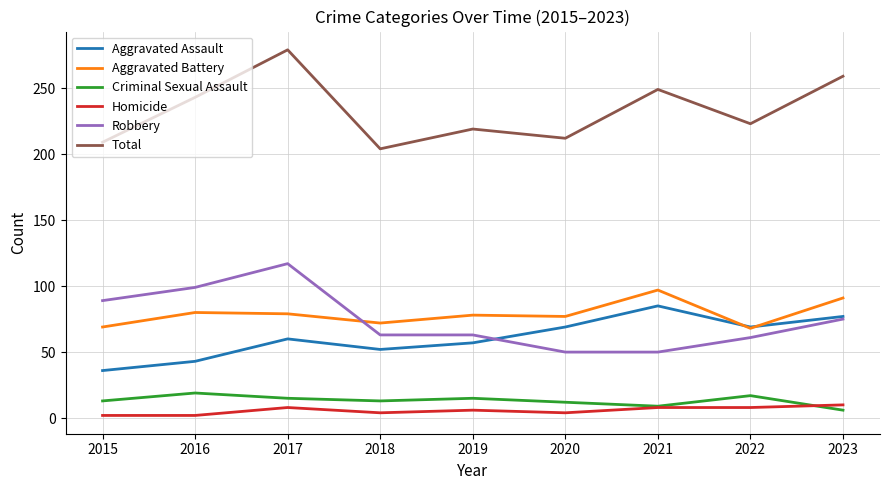

Read the Criminal Sexual Assault value at 2018, to the nearest 10.

10